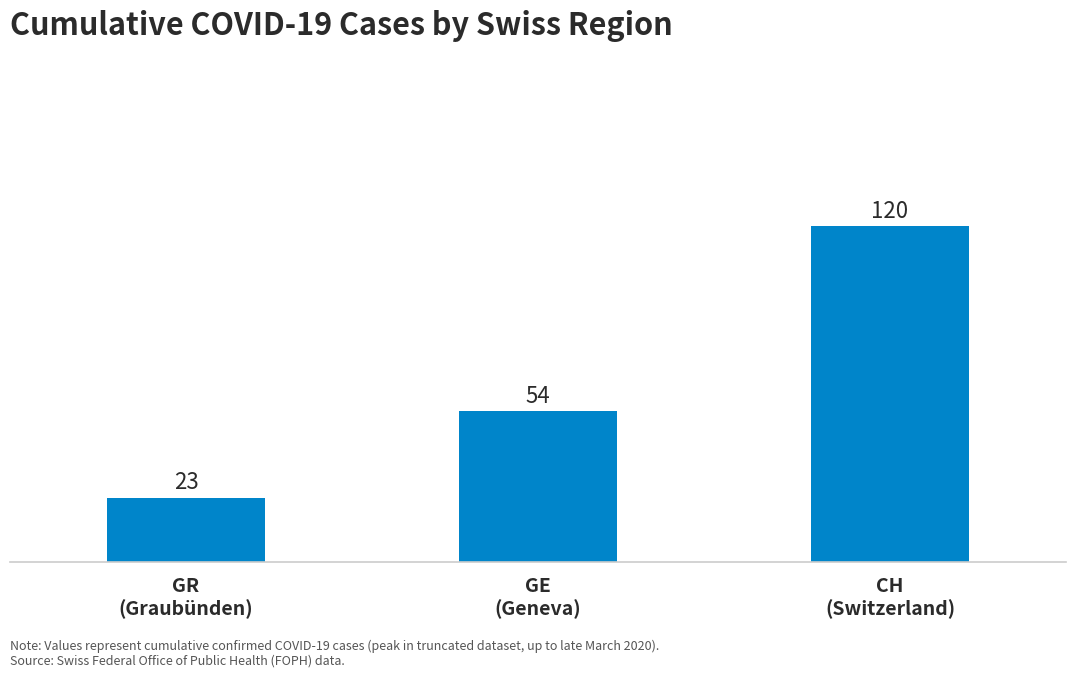

What is the difference between the values at GE
(Geneva) and GR
(Graubünden)?

31